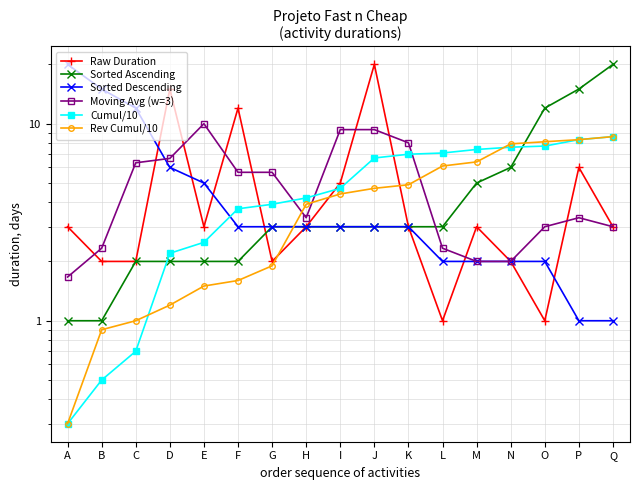

What is the average value of the Sorted Descending series?

5.1